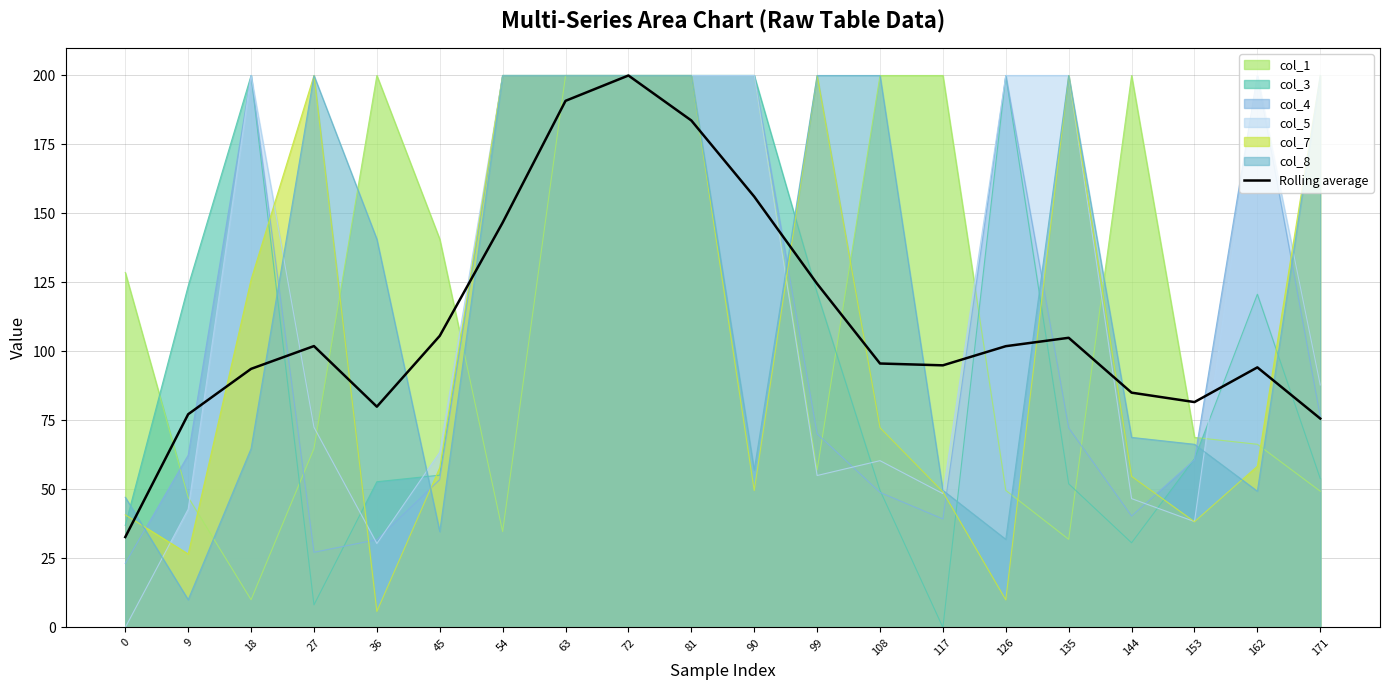

What is the maximum value shown in the chart?

200.0